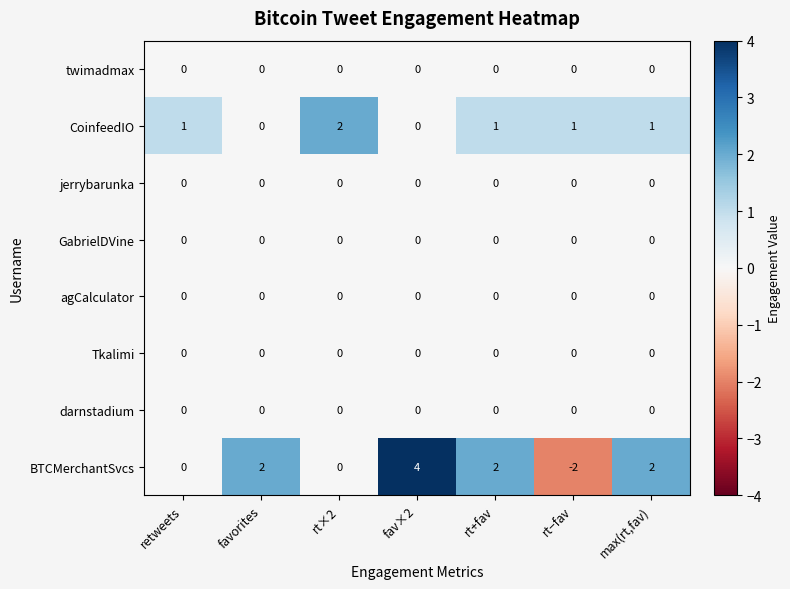

The value of BTCMerchantSvcs at favorites is 0. True or false?

False